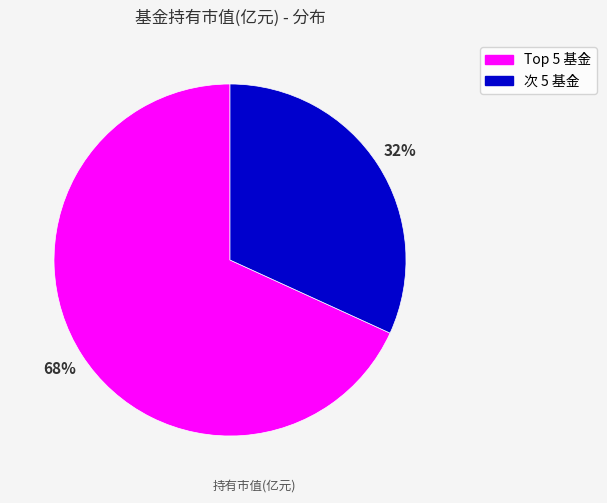

To the nearest percent, what is the difference between the largest and smallest slice percentages?

36%